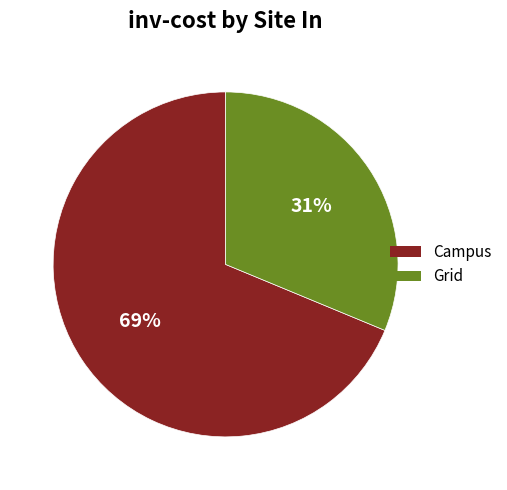

To the nearest percent, what is the average slice percentage?

50%